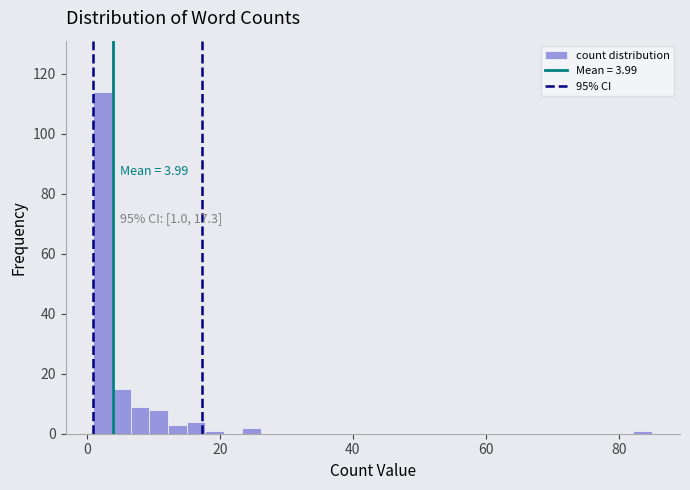

Around what value on the x-axis is the tallest bar? Give the approximate position of its centre, as read against the axis.

2